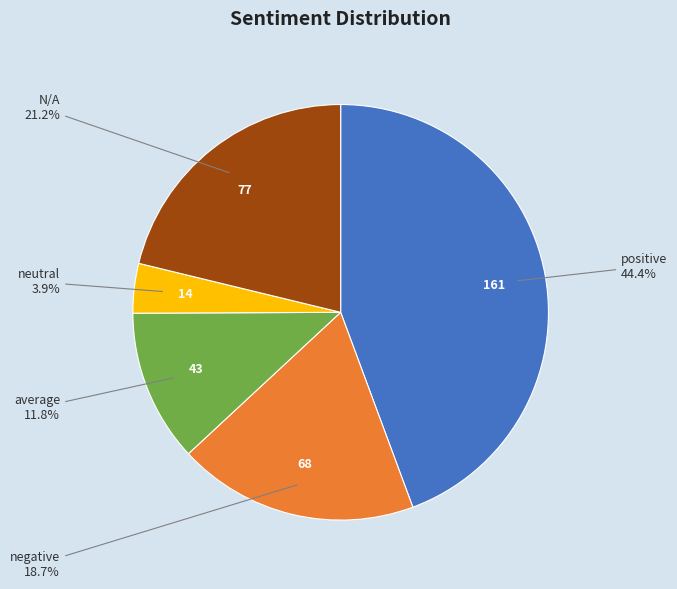

Is there a majority slice in this chart?

No